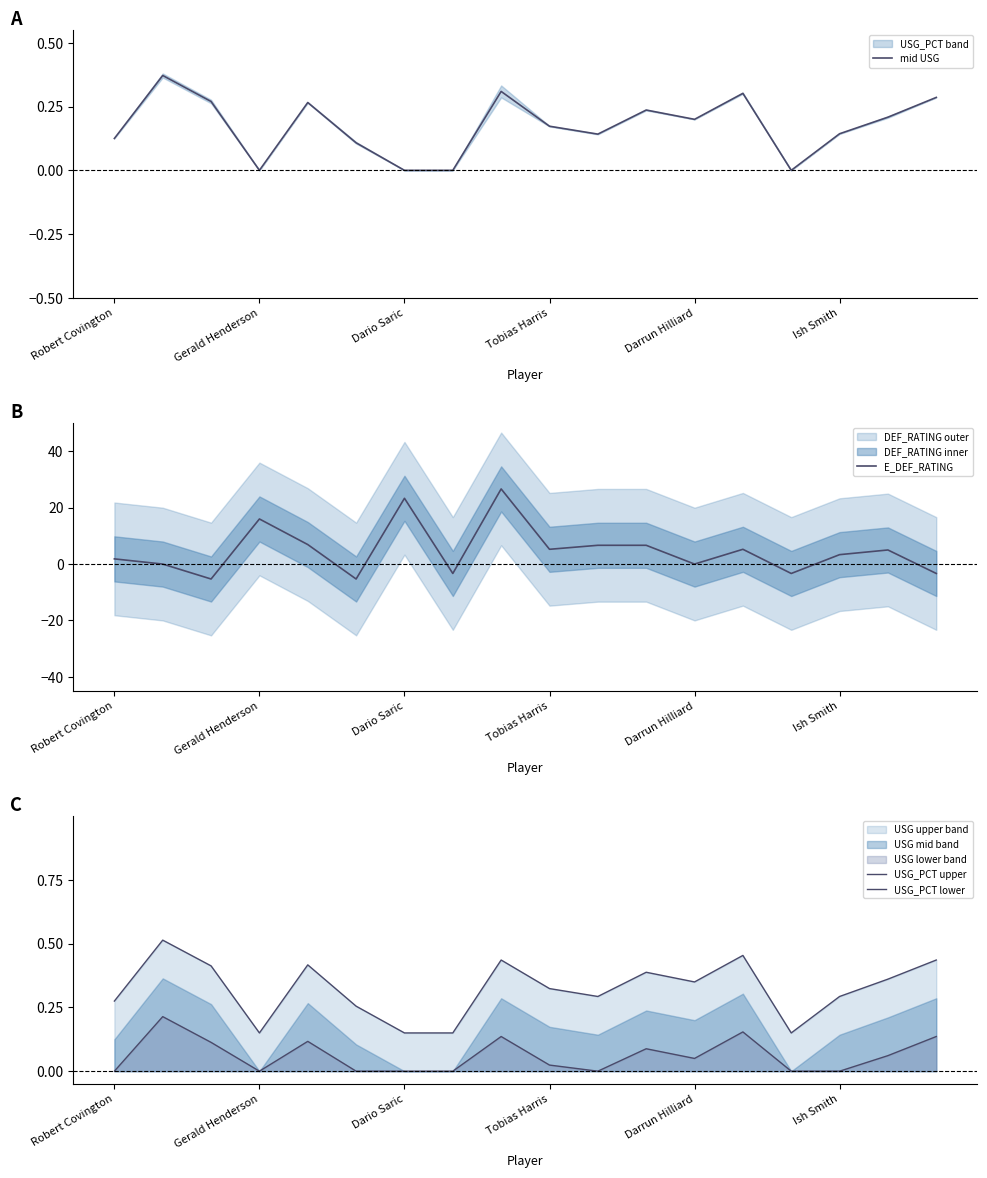

What is the minimum value for USG_PCT upper?

0.1